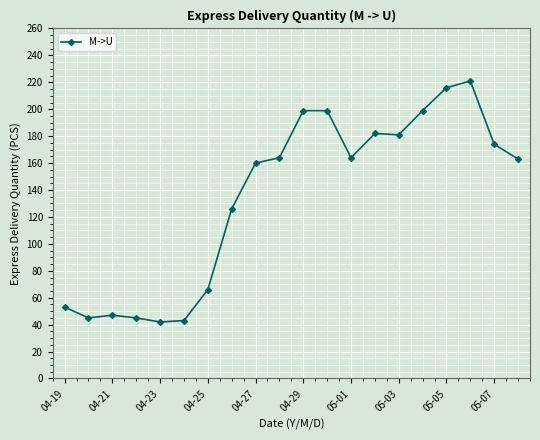

True or false: the data has more than 0 interior local peaks.

True